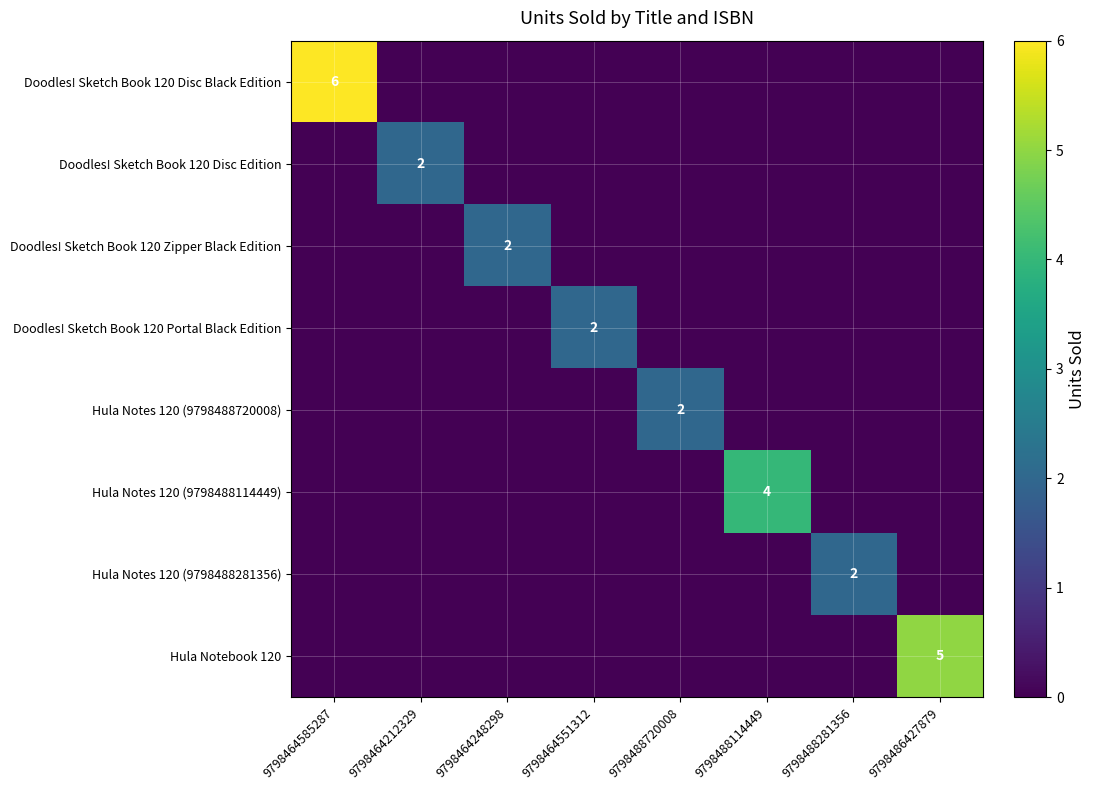

Which category has the lowest value in the Doodles! Sketch Book 120 Disc Edition series?

9798464585287